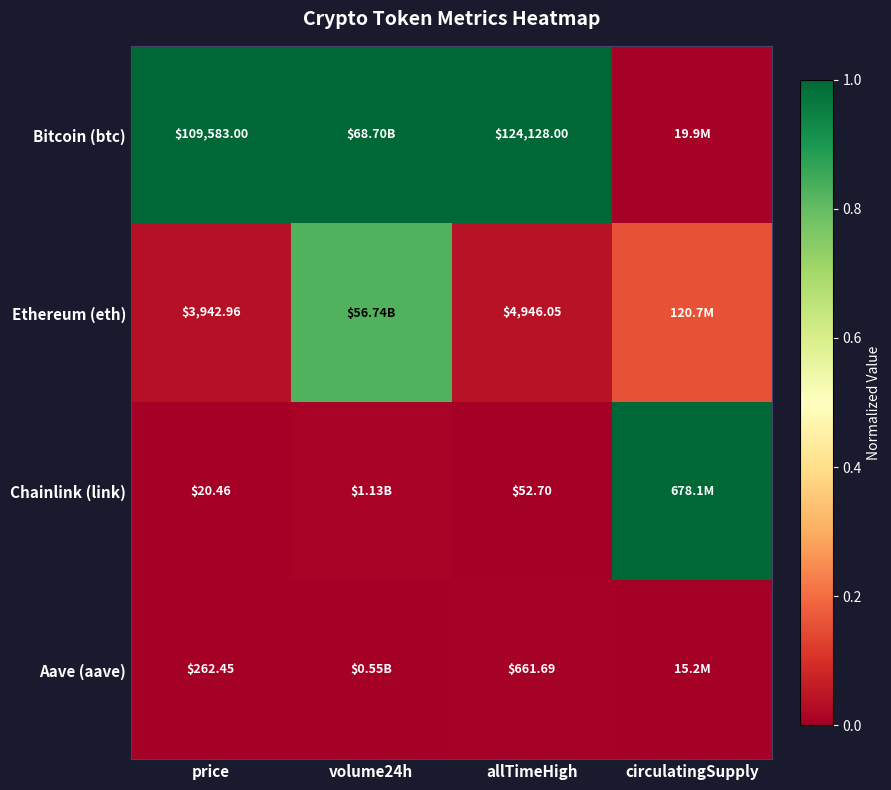

What is the sum of all Bitcoin (btc) values?

3.0